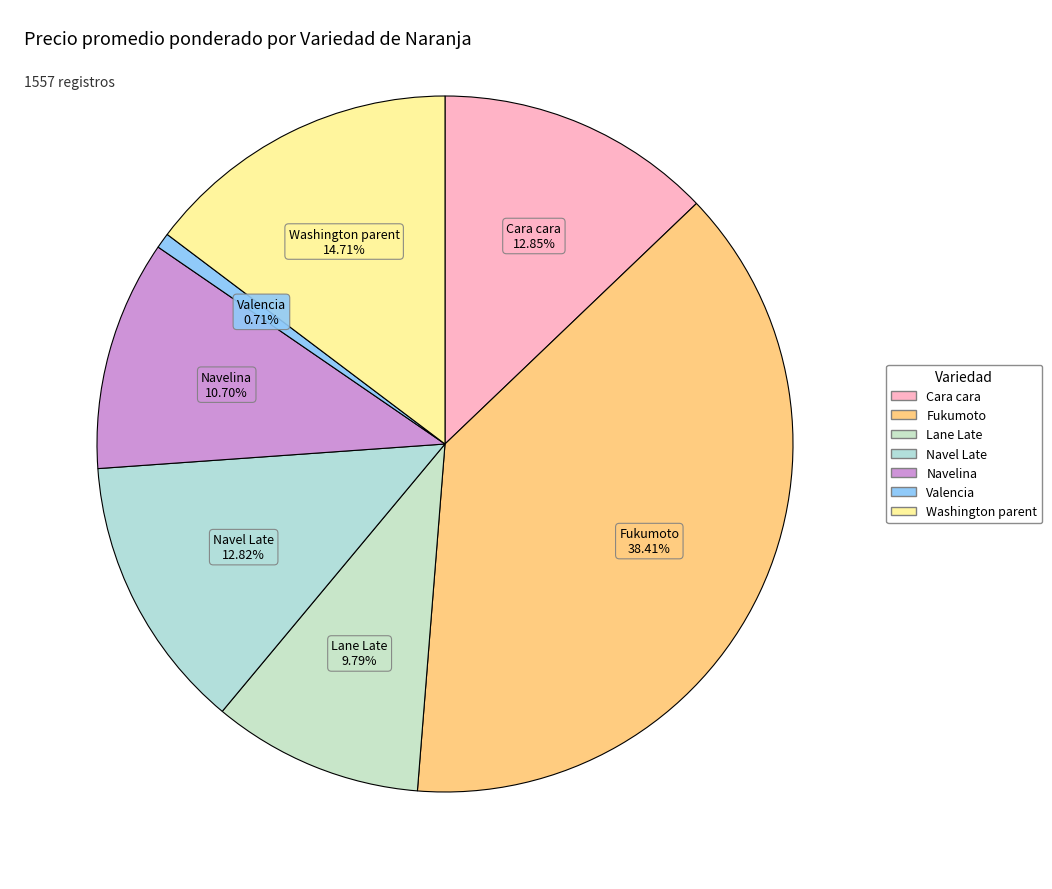

What is the largest slice in the pie chart?

Fukumoto